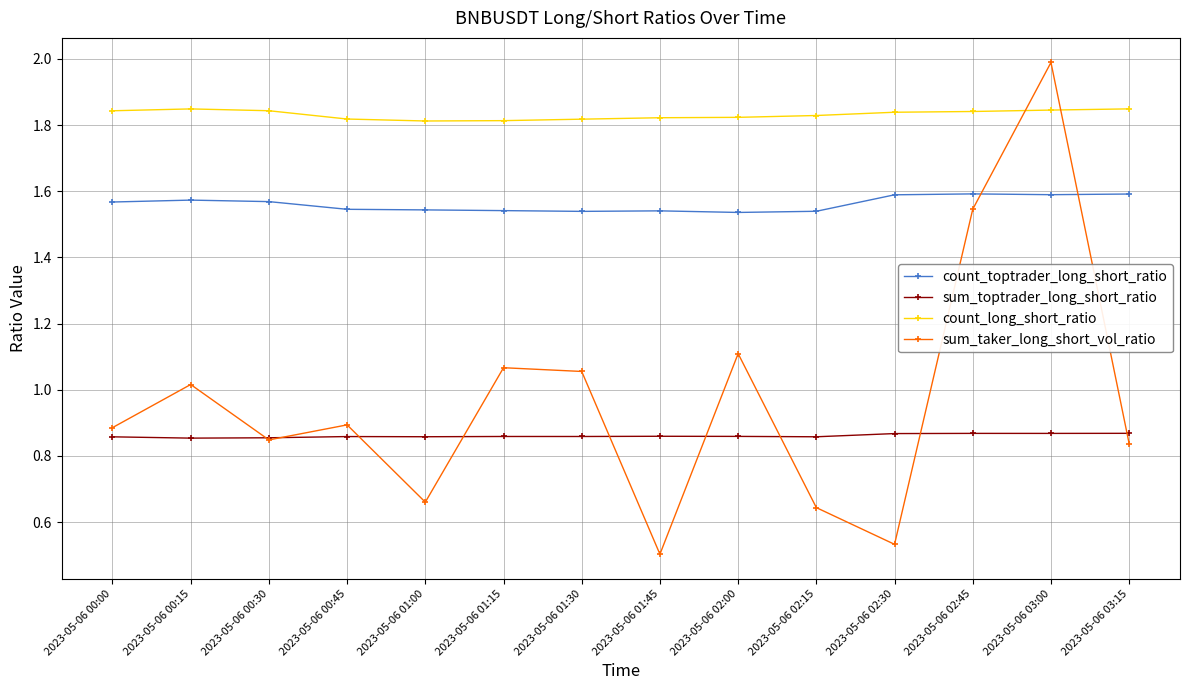

Rank the series by their maximum value, from lowest to highest.

sum_toptrader_long_short_ratio, count_toptrader_long_short_ratio, count_long_short_ratio, sum_taker_long_short_vol_ratio